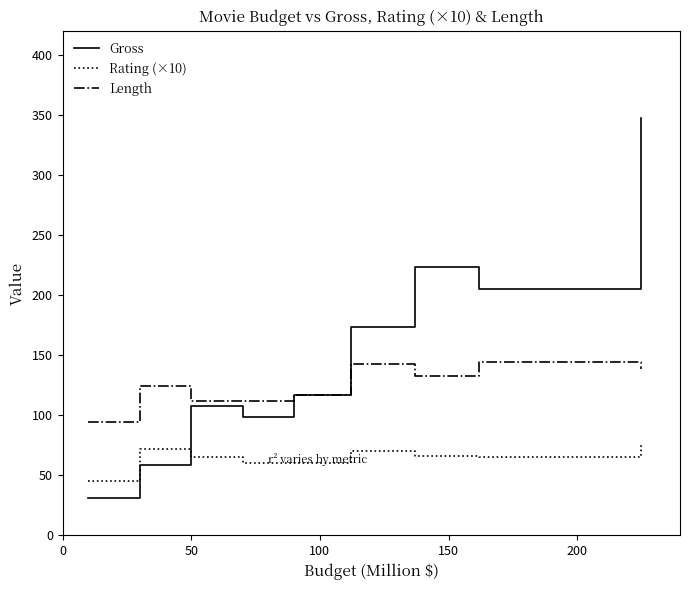

True or false: Length and Rating (×10) intersect in this chart.

False